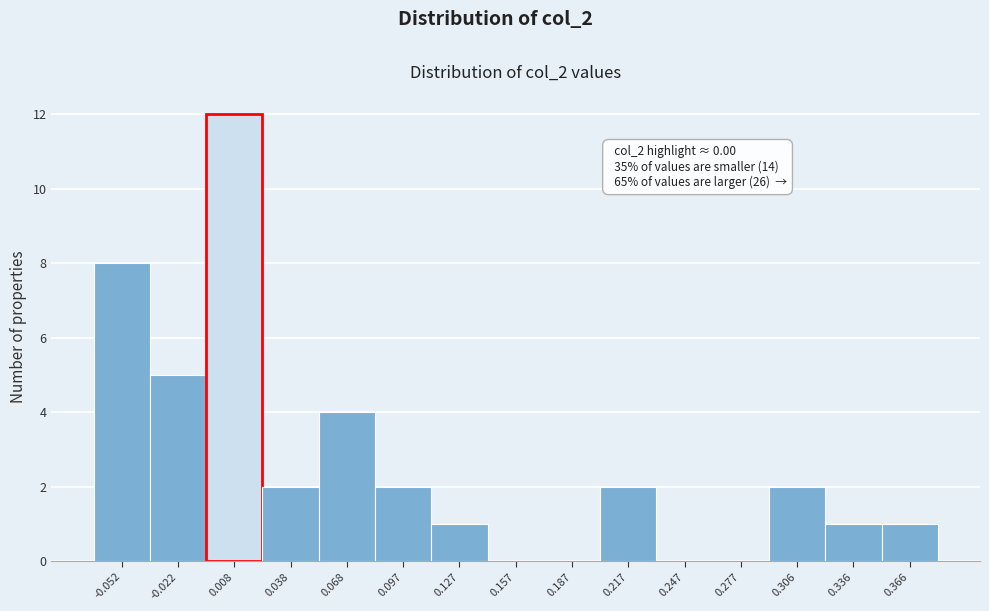

Which range on the x-axis has the tallest bar?

-0.005 to 0.025